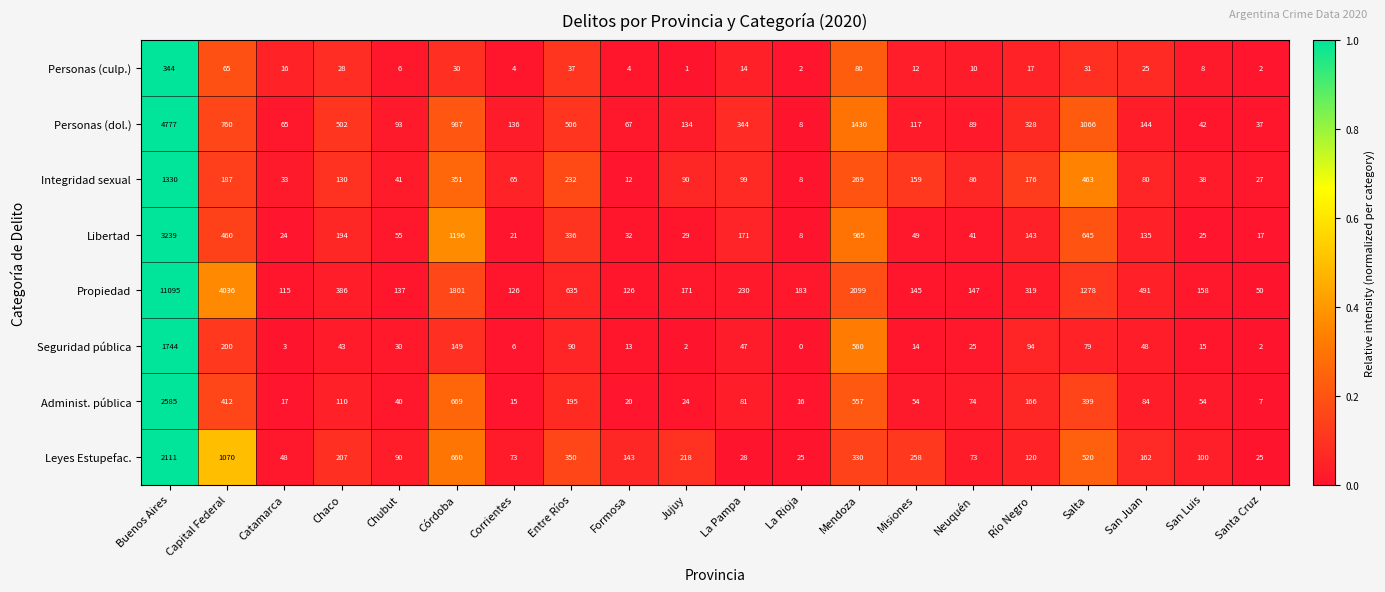

Which series changed the most between Córdoba and San Luis?

Propiedad